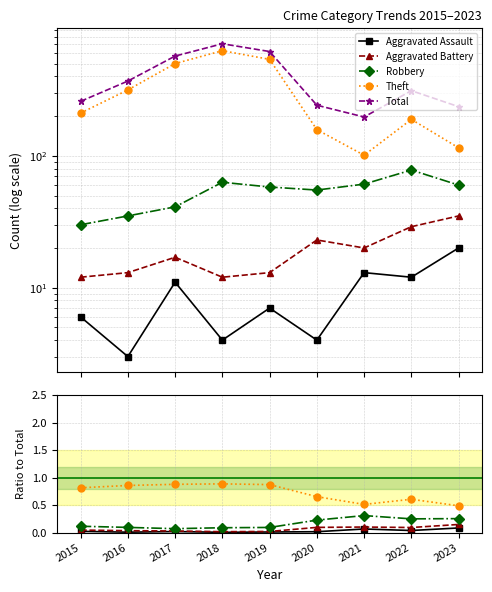

Between 2015 and 2018, which series saw the biggest shift?

Total